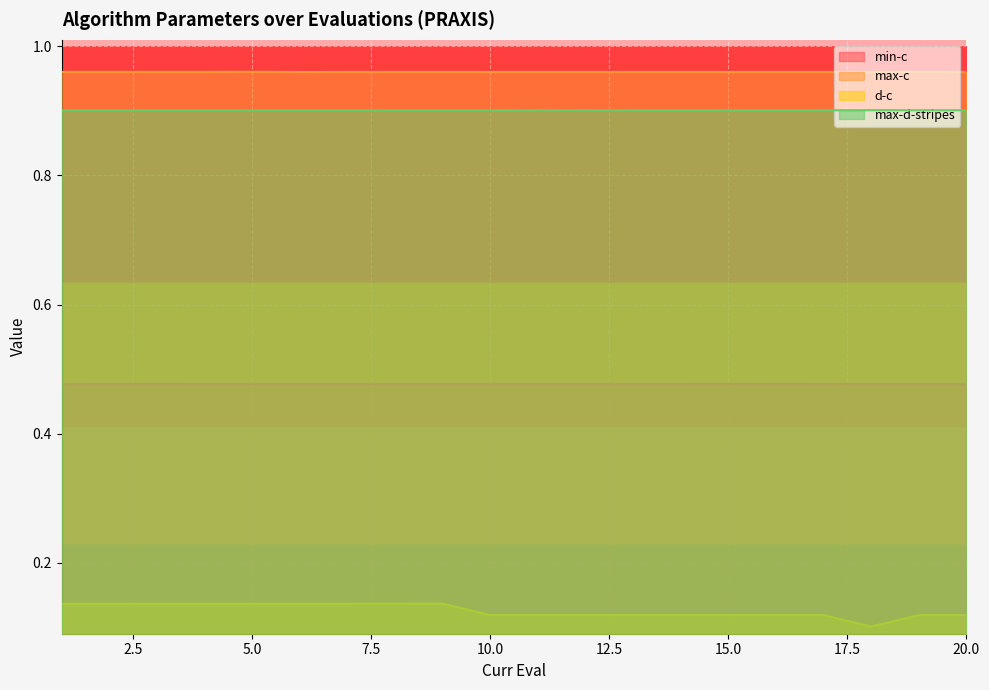

List the series in order of their peak value, lowest first.

d-c, min-c, max-d-stripes, max-c